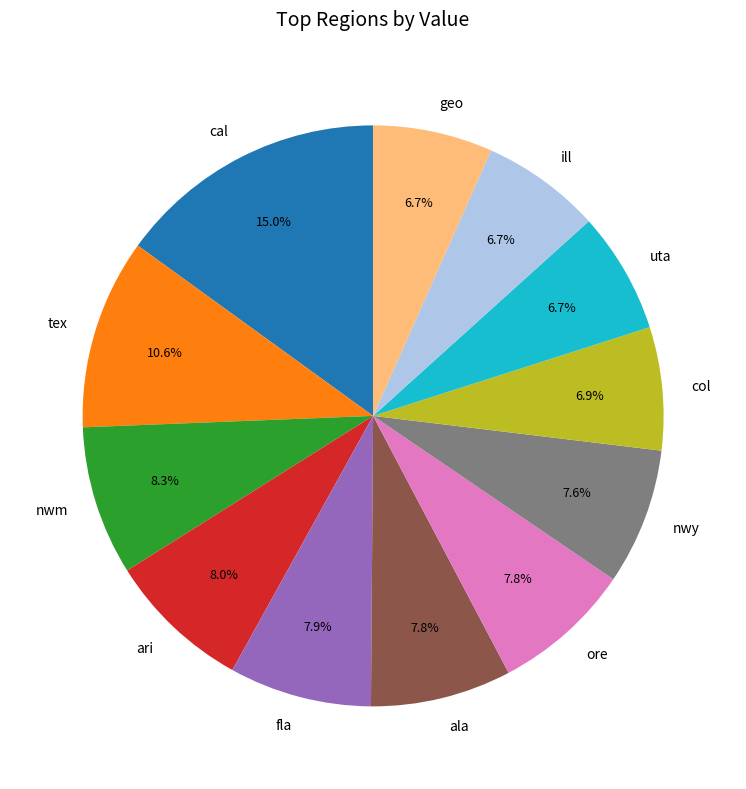

To the nearest percent, what is the difference between the col and ore slice percentages?

1%